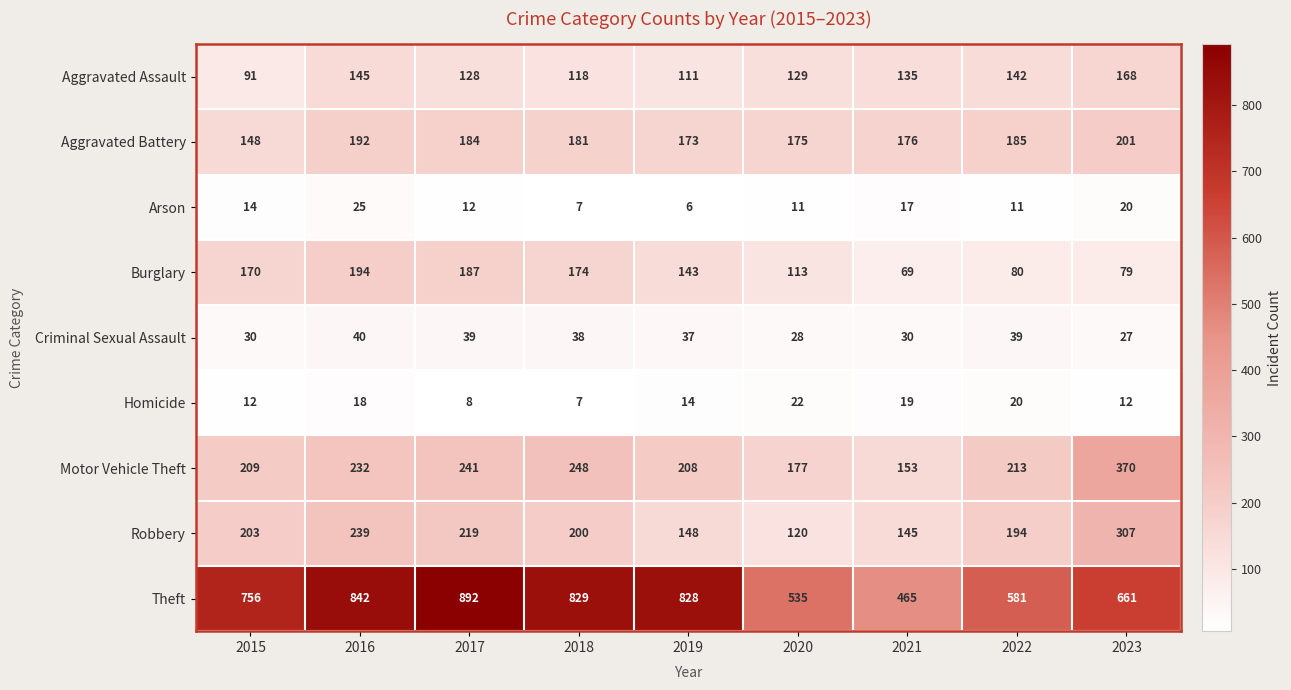

Which series has the largest range (max minus min)?

Theft